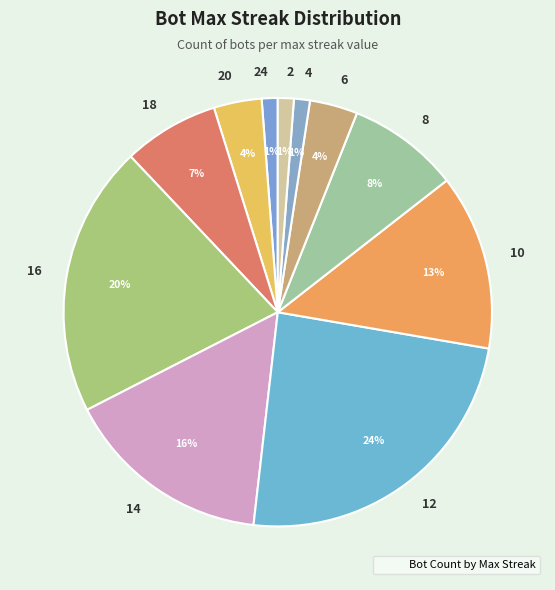

Does any single category account for the majority?

No